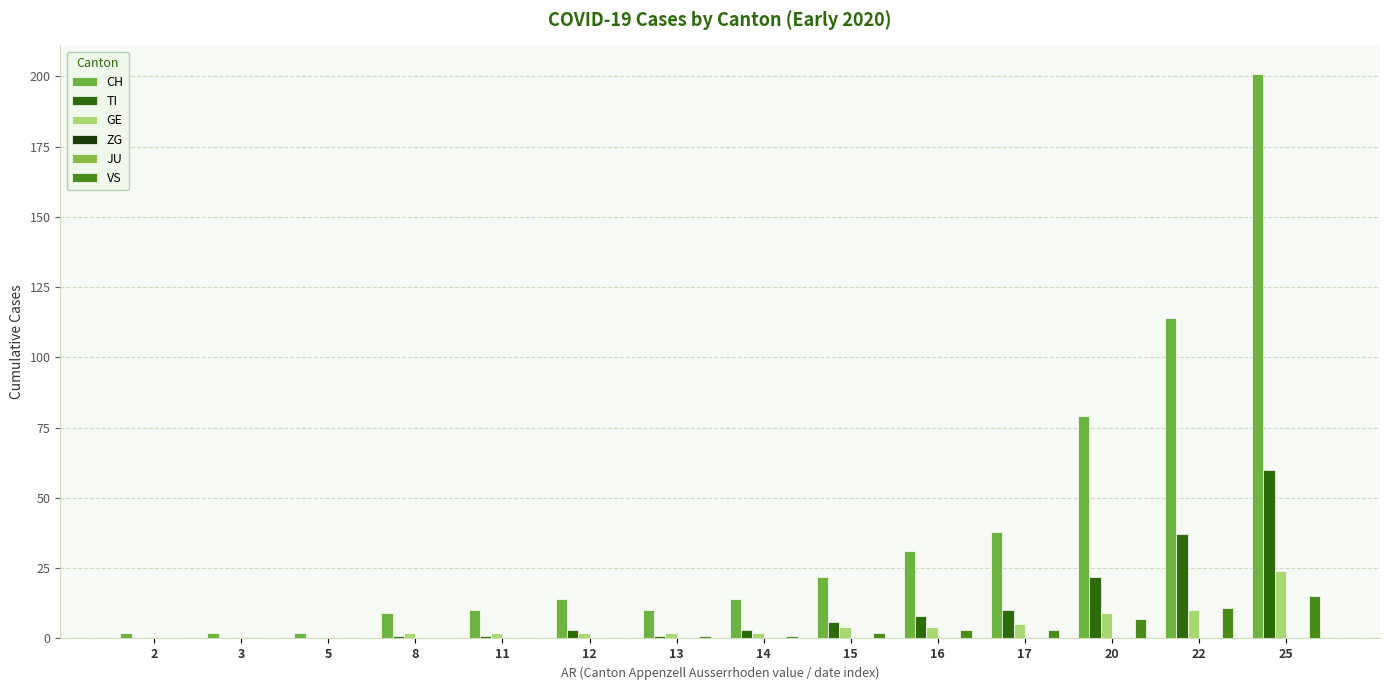

Between 13 and 15, which series saw the biggest shift?

CH